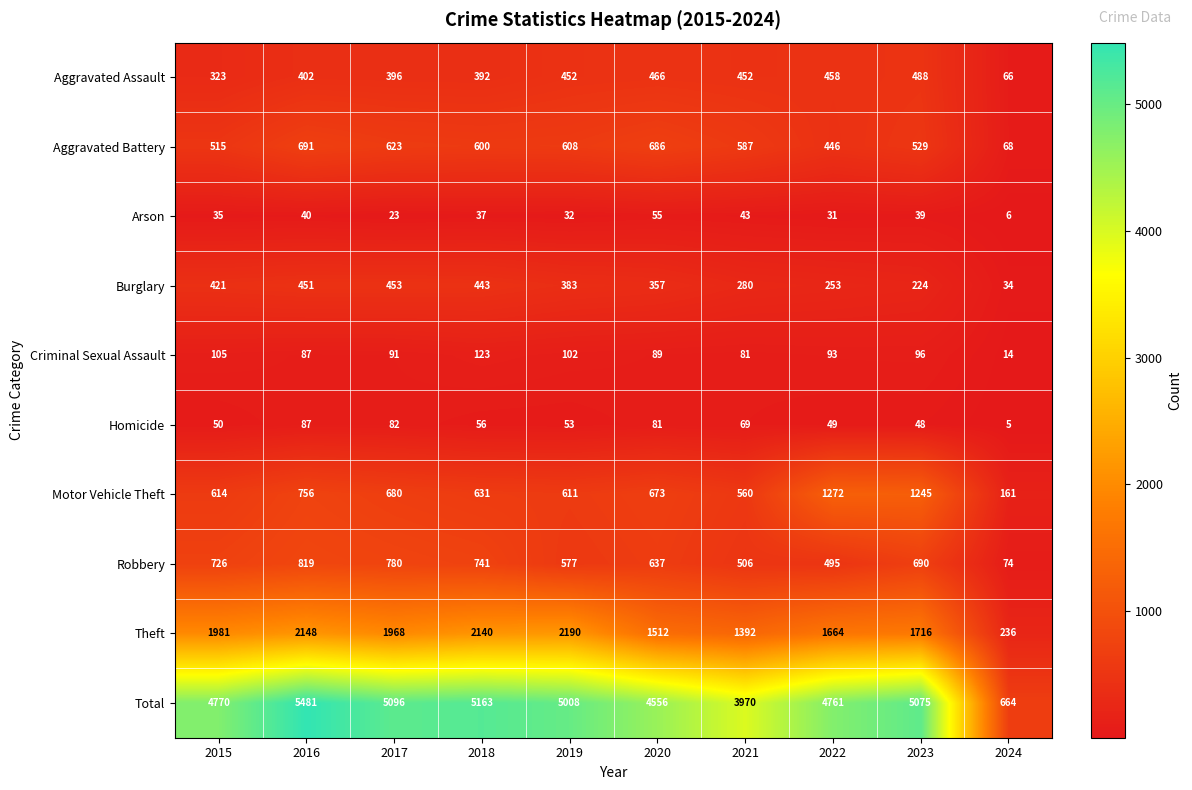

List the series in order of their peak value, highest first.

Total, Theft, Motor Vehicle Theft, Robbery, Aggravated Battery, Aggravated Assault, Burglary, Criminal Sexual Assault, Homicide, Arson